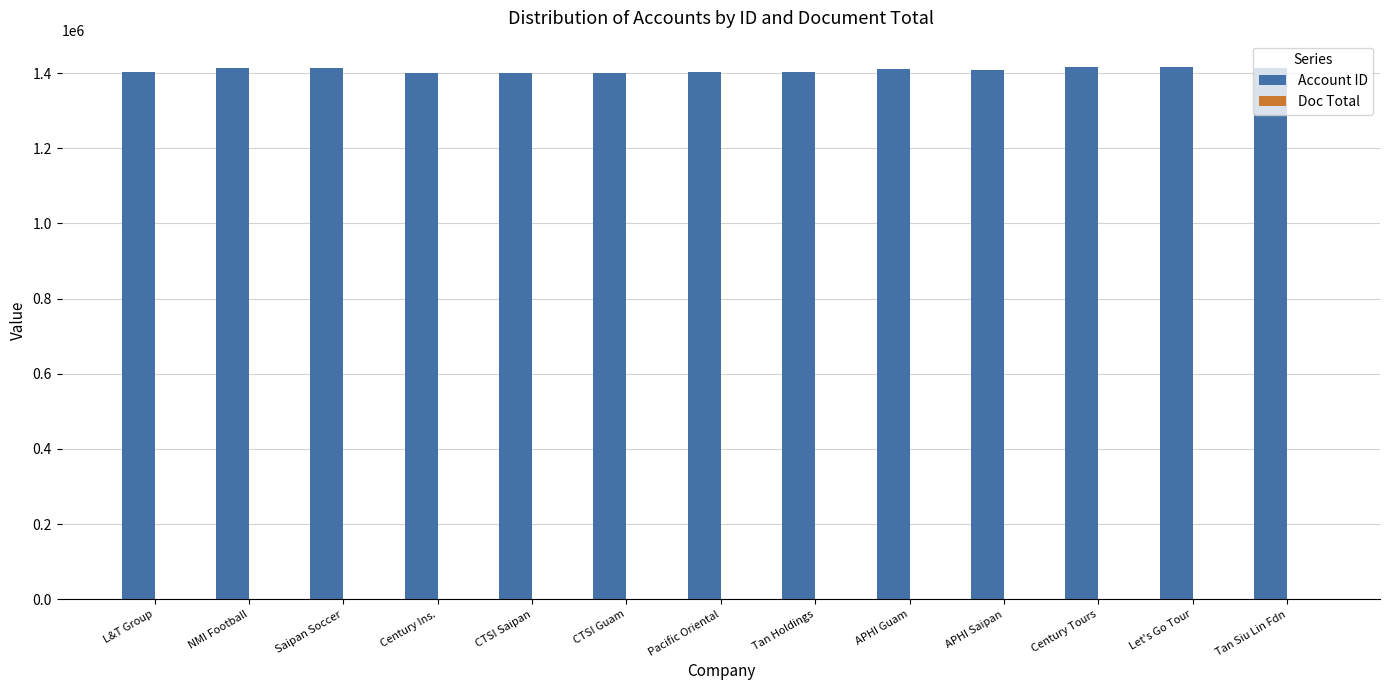

Which series has the largest total across all categories?

Account ID